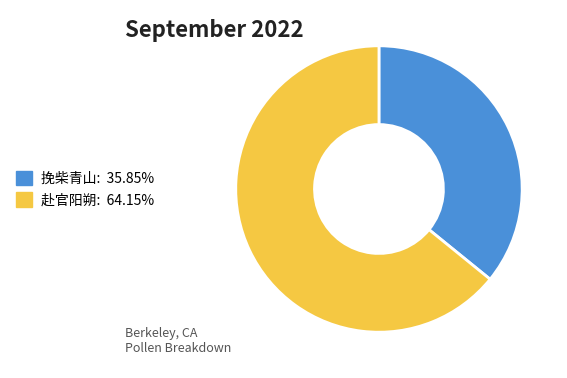

What is the ratio of the value at 赴官阳朔: 64.15% to the value at 挽柴青山: 35.85%?

1.8